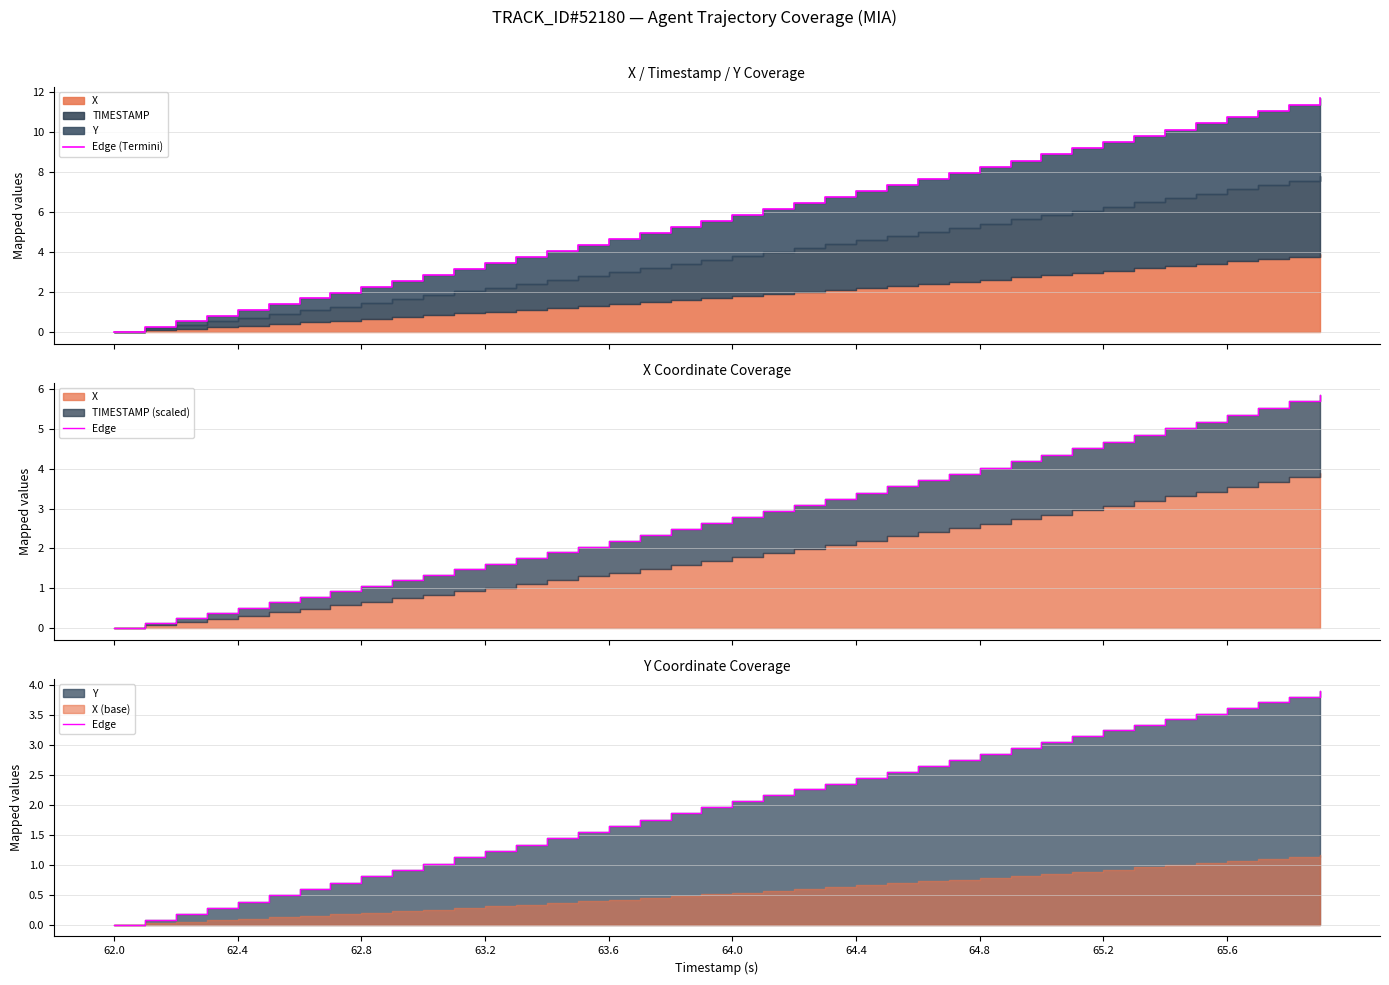

True or false: Edge (Termini) and Edge intersect in this chart.

False